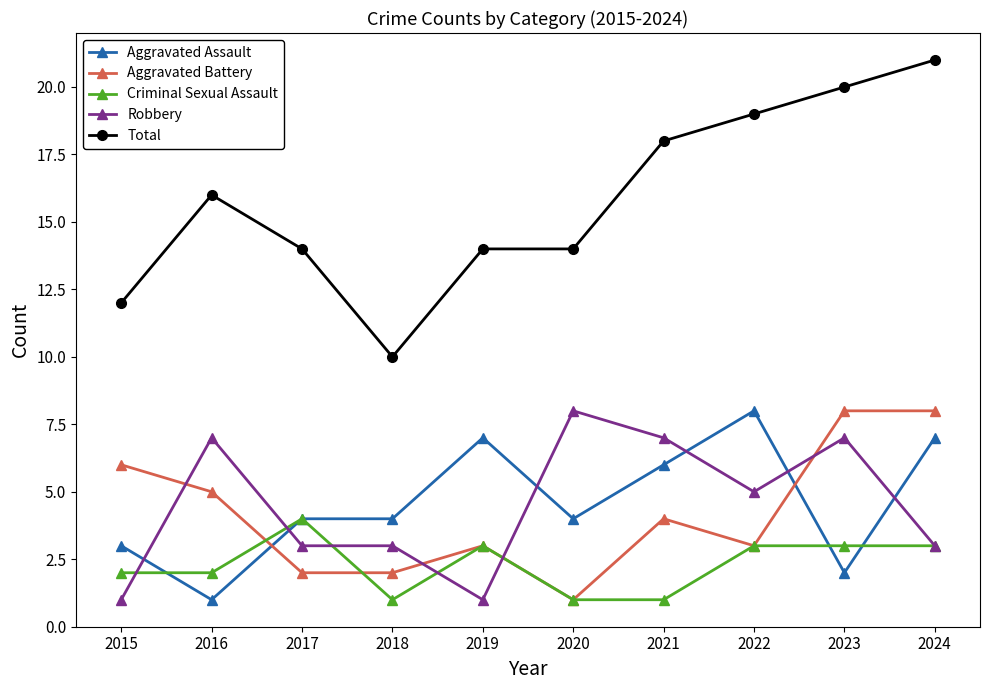

Where does the Criminal Sexual Assault series first go above 3?

2017